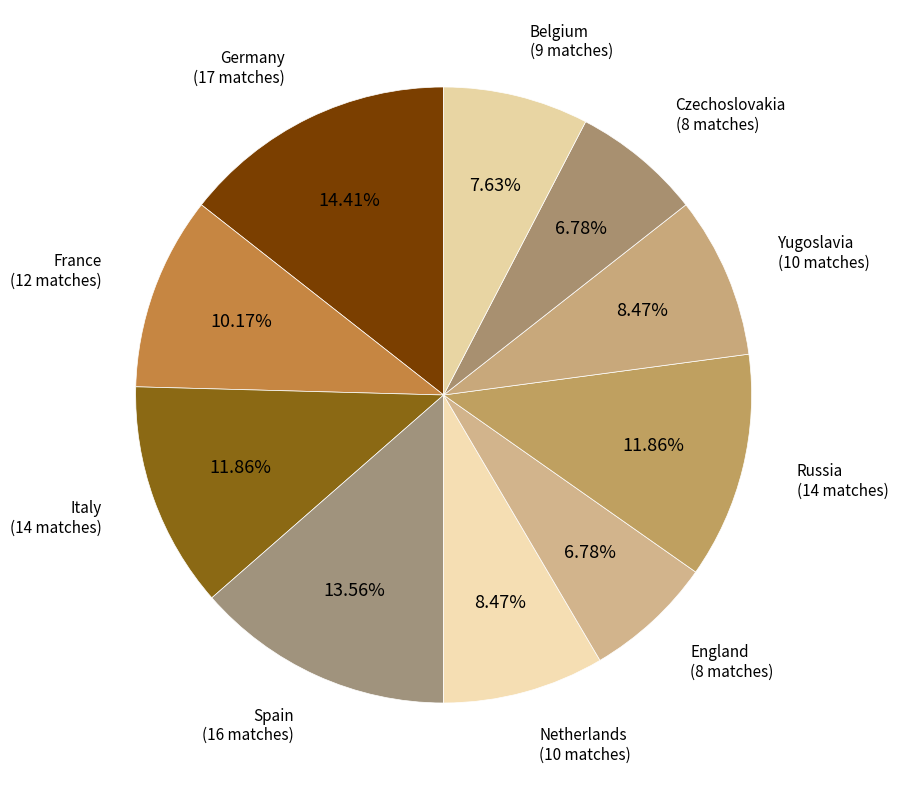

Count the number of slices in the pie.

10